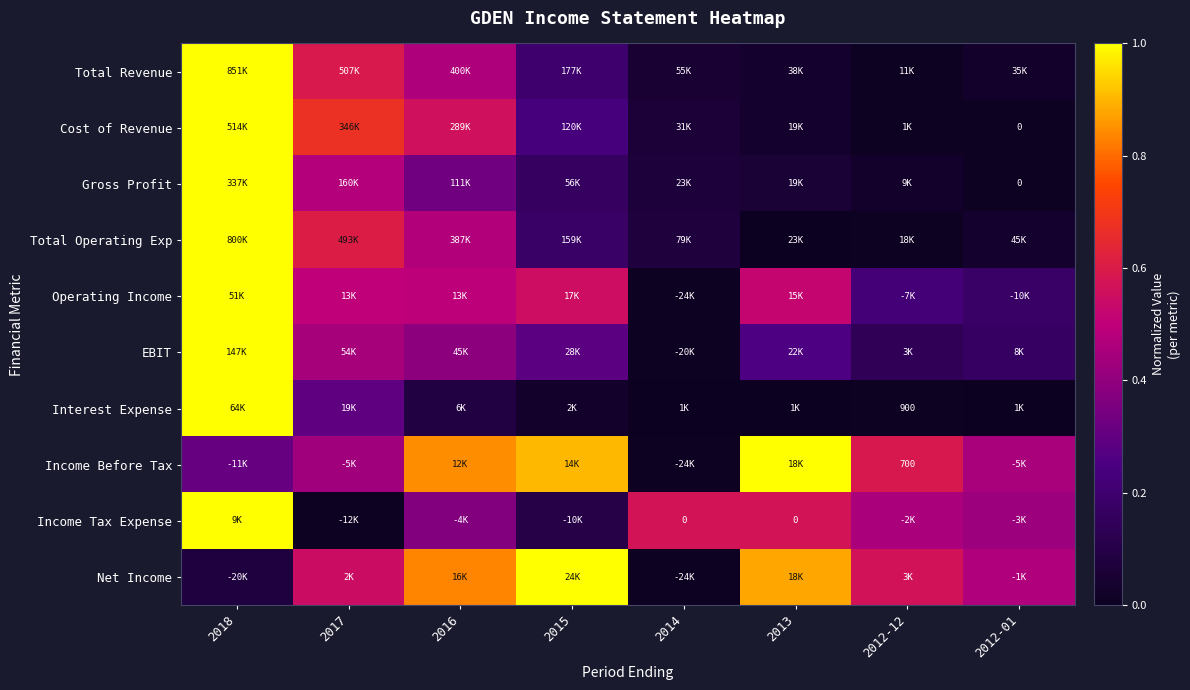

Which category has the highest value in the Total Revenue series?

2018